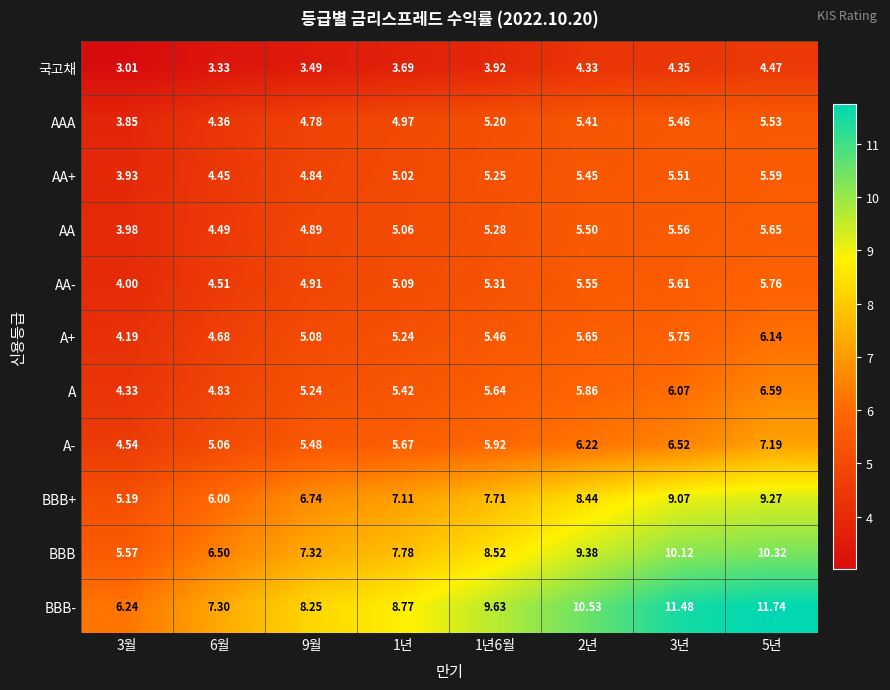

How many data points does each series have?

8